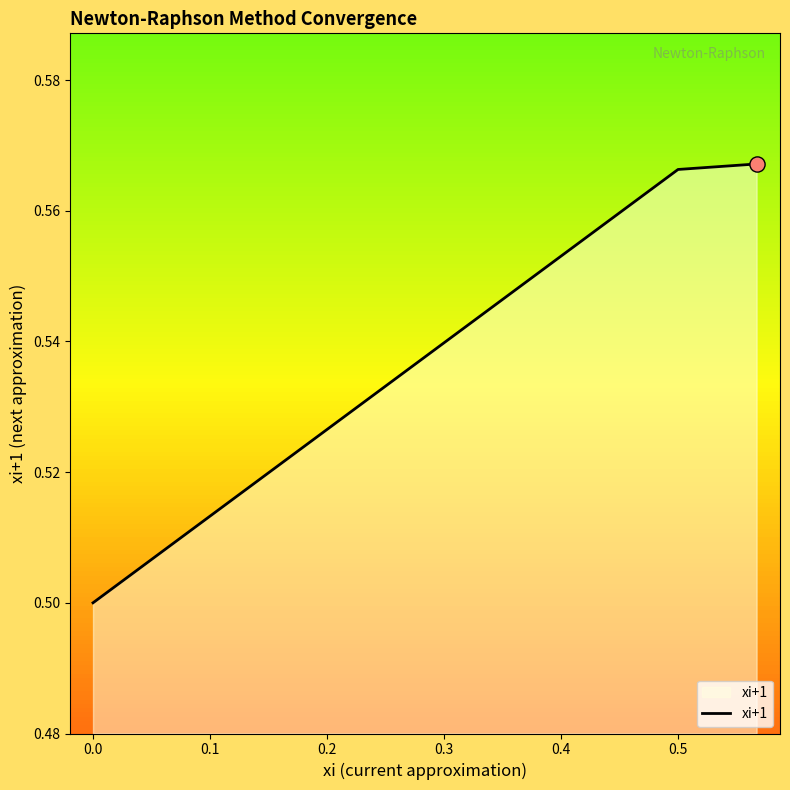

Count the values in the range 0 to 1.

6